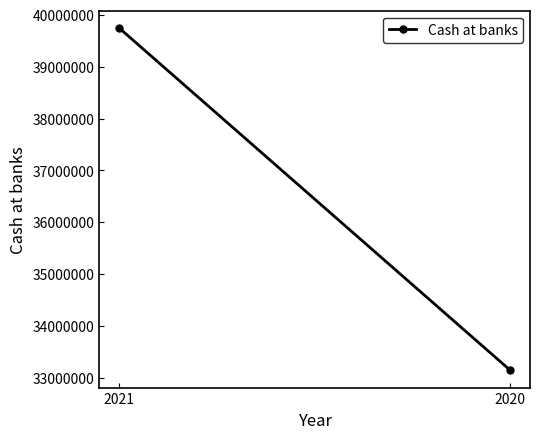

What is the sum of all values?

72892746